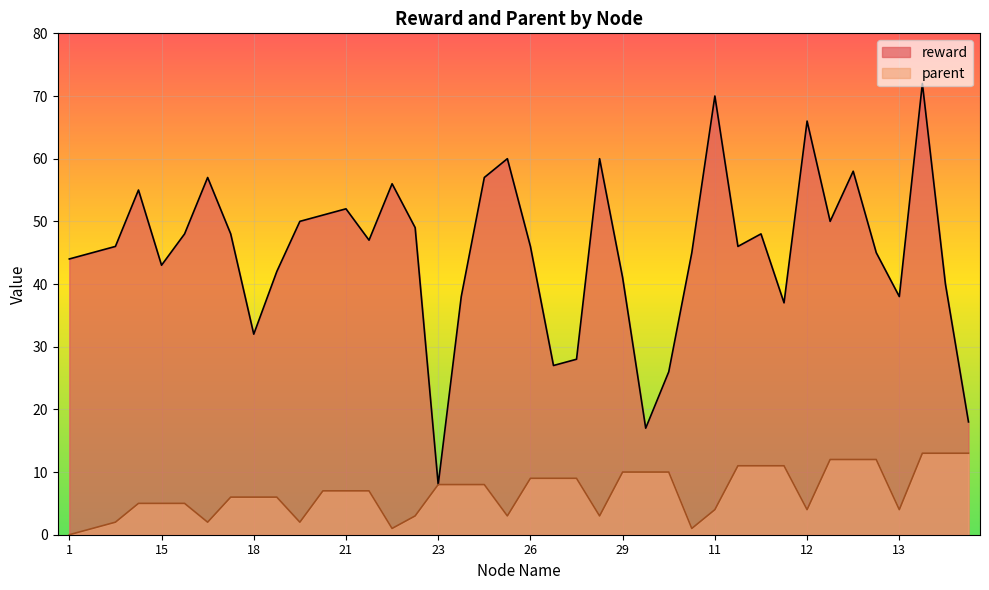

What position from the right is 8?

25